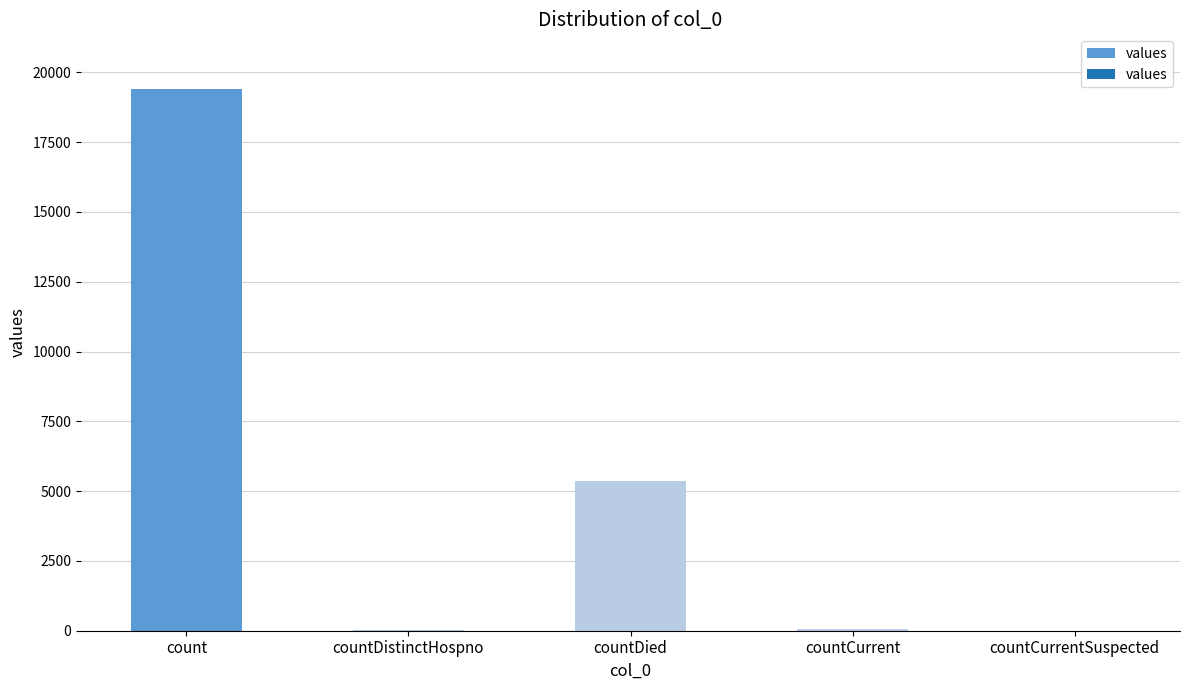

The chart shows a value of 30947 at count. True or false?

False